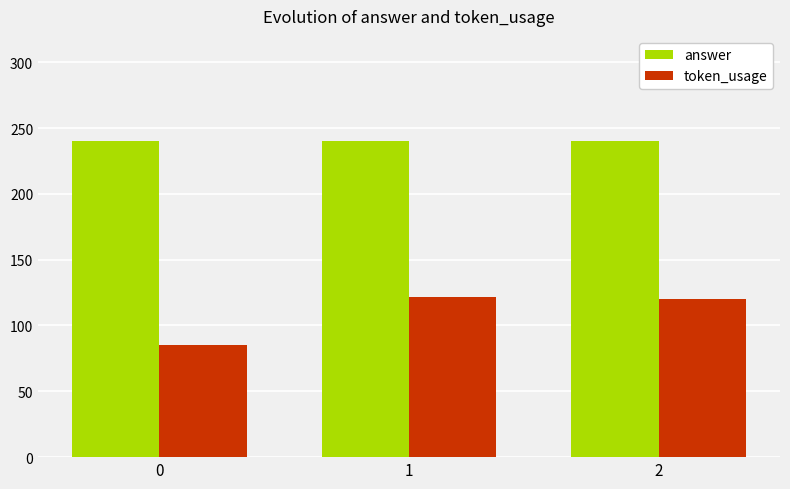

What is the sum of the token_usage values at 1 and 0?

207